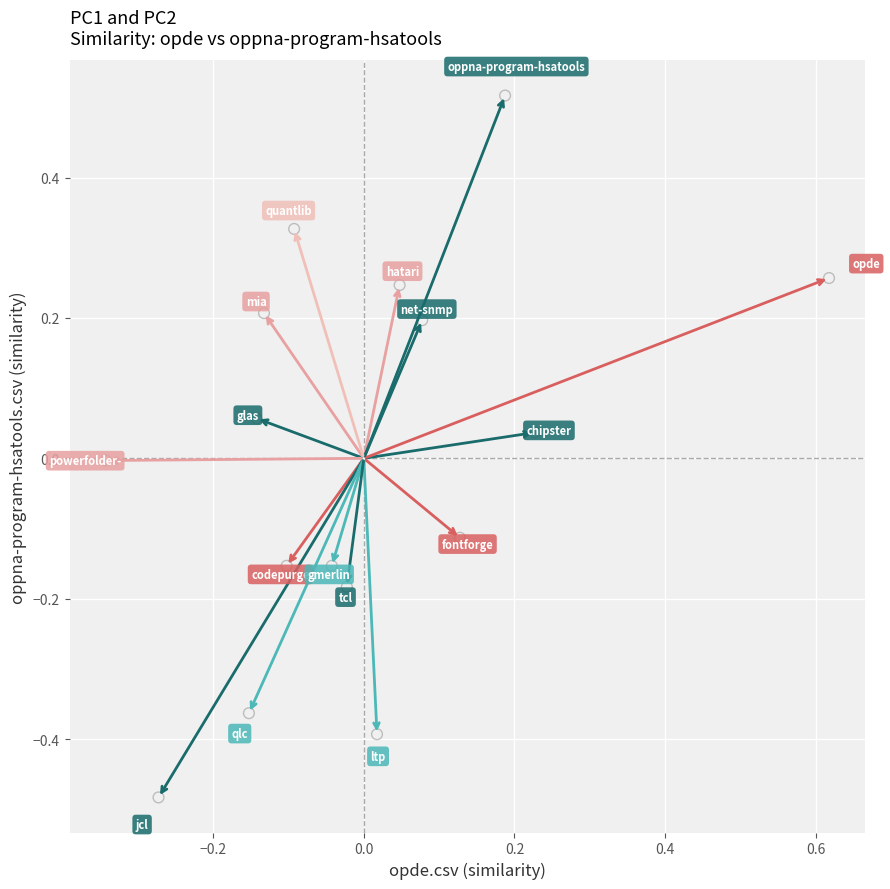

What is the range of X values (max minus min)?

1.0